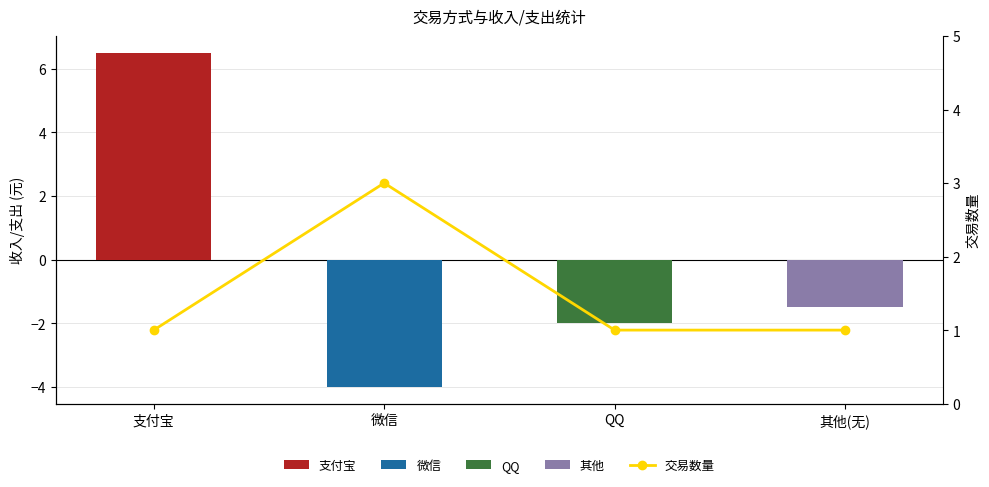

Reading left to right, what are all the values shown in this chart?

1	3	1	1